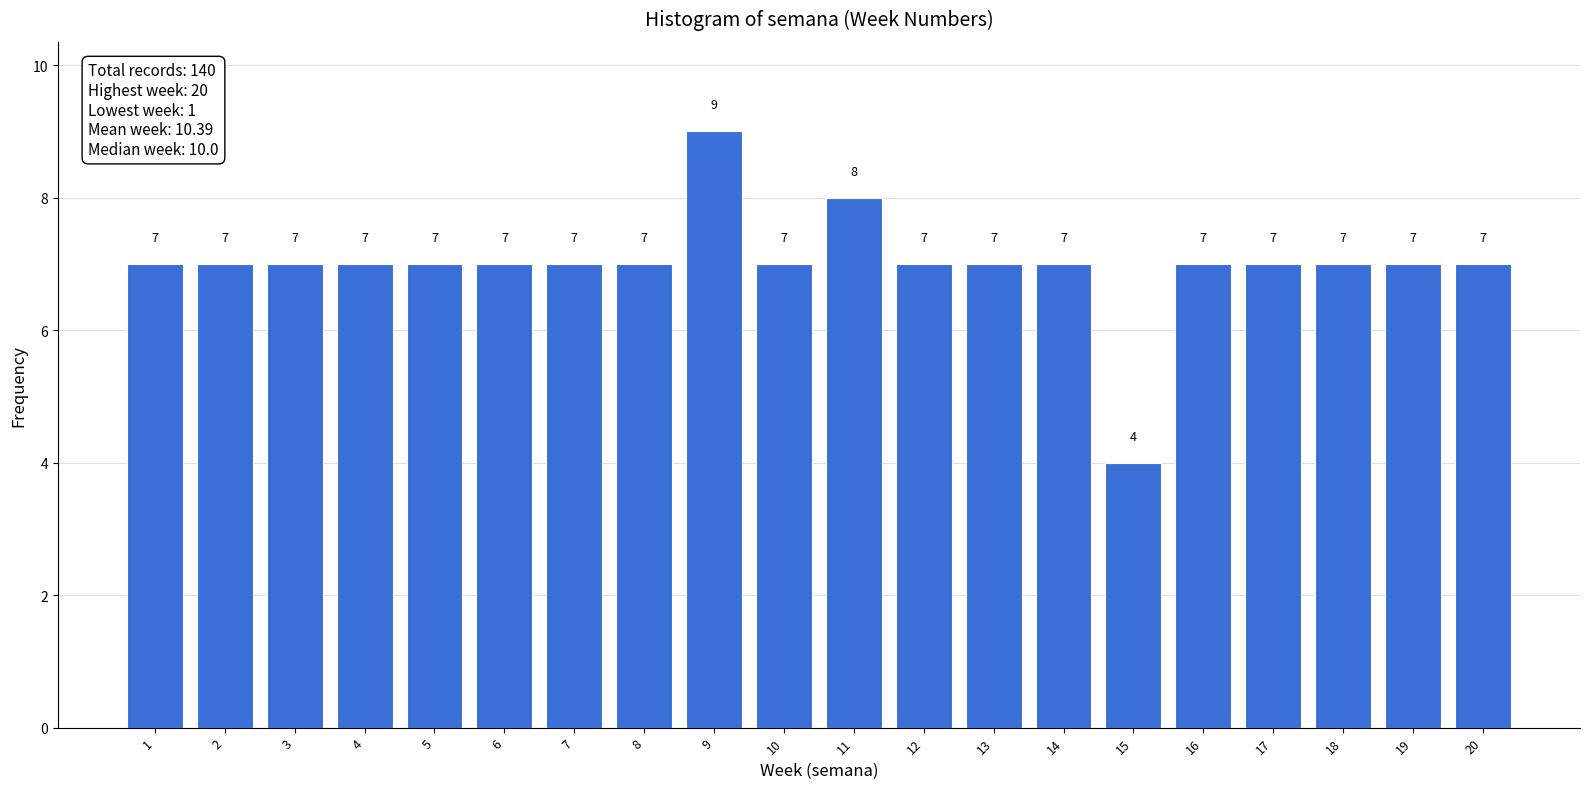

Reading left to right, extract all data points from this chart.

7	7	7	7	7	7	7	7	9	7	8	7	7	7	4	7	7	7	7	7